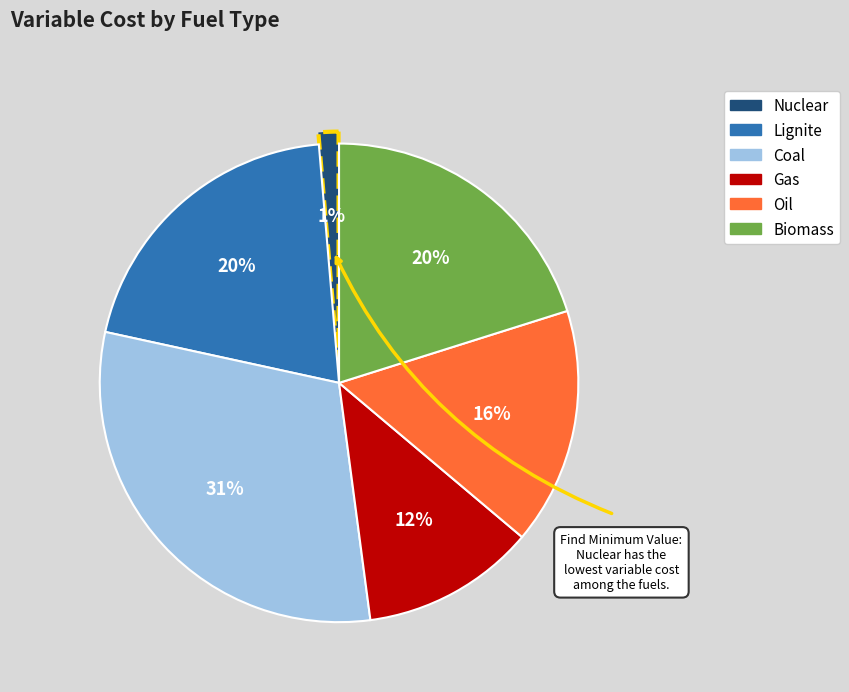

To the nearest percent, what portion does Biomass represent?

20%